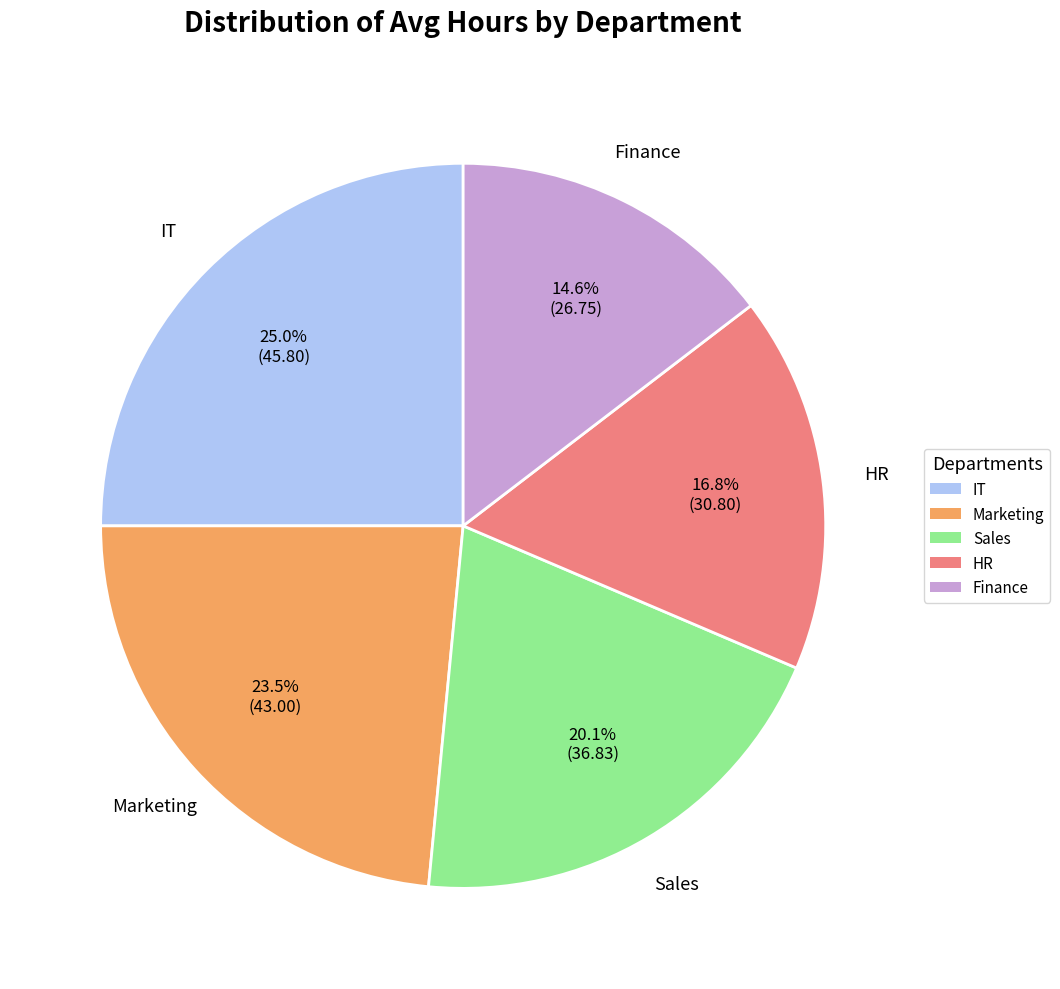

The HR slice represents 17% of the pie. True or false?

True